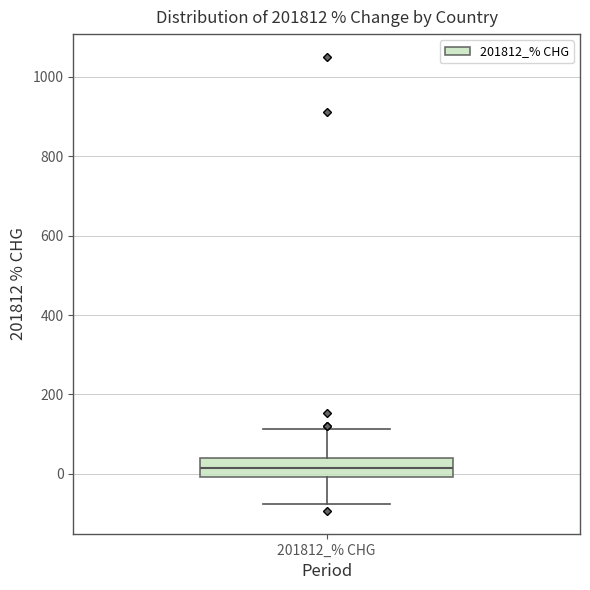

Transcribe this box plot: give where the median line is, the range the box spans, and where the two whiskers end, as read against the y-axis. The values are not printed on the chart, so give them approximately, as read against the axis.

median 20, box 0 to 40, whiskers -80 to 120